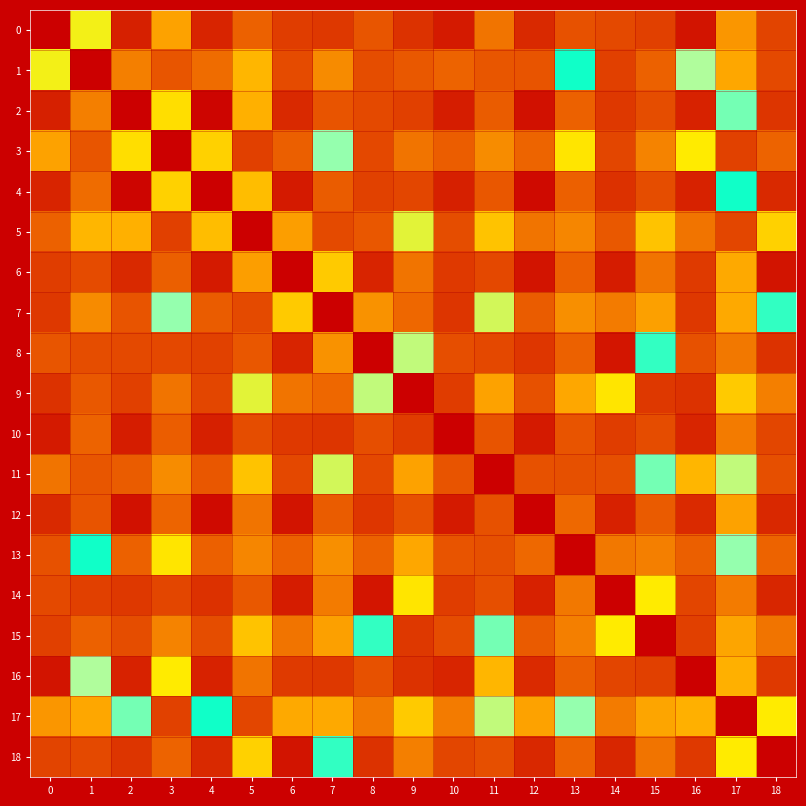

Which series has the widest spread of values?

9